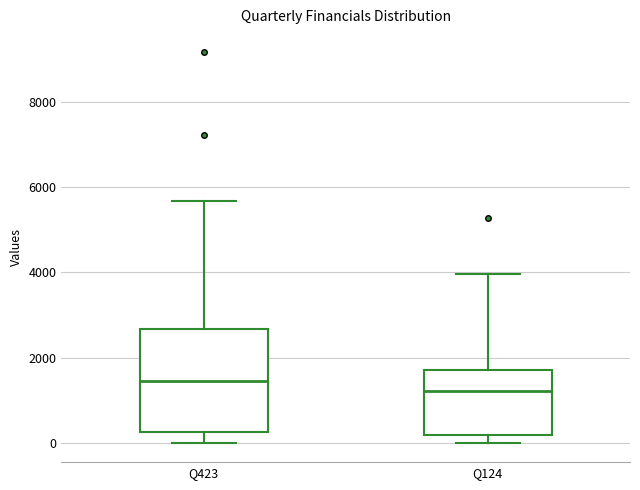

Which box's median line is the lowest?

Q124